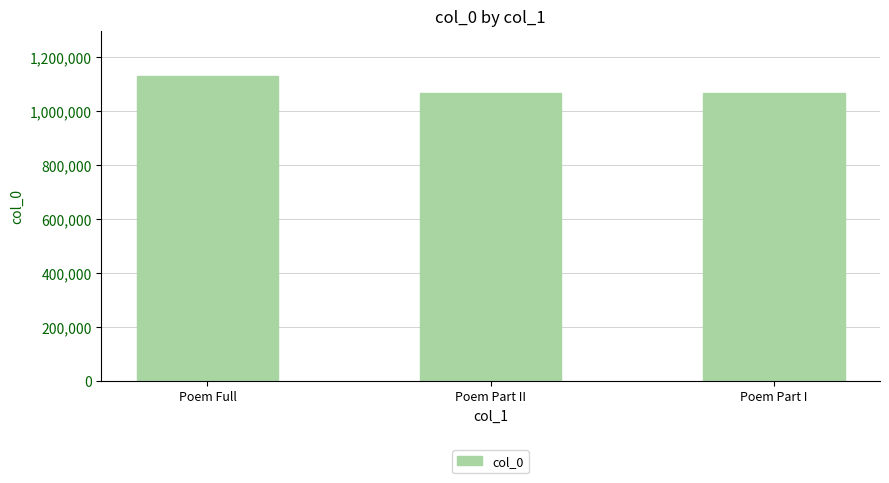

What is the sum of all values?

3262027